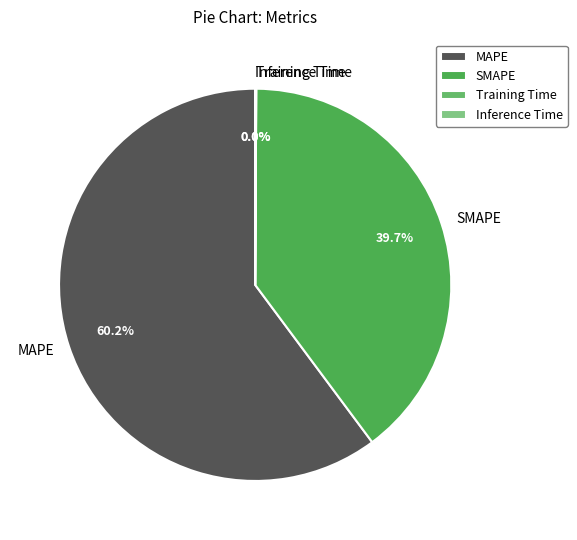

Which slice is the largest?

MAPE